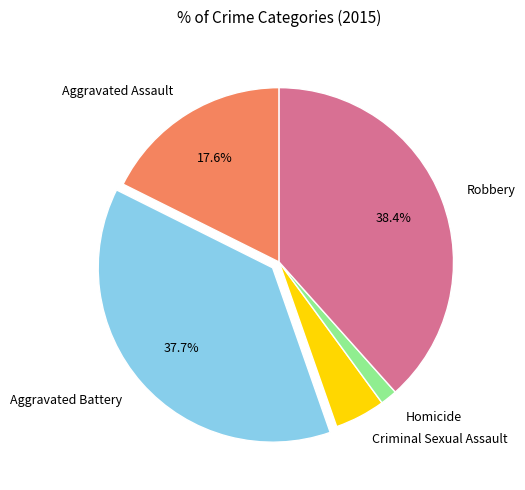

To the nearest percent, what percentage of the pie is Aggravated Battery?

38%